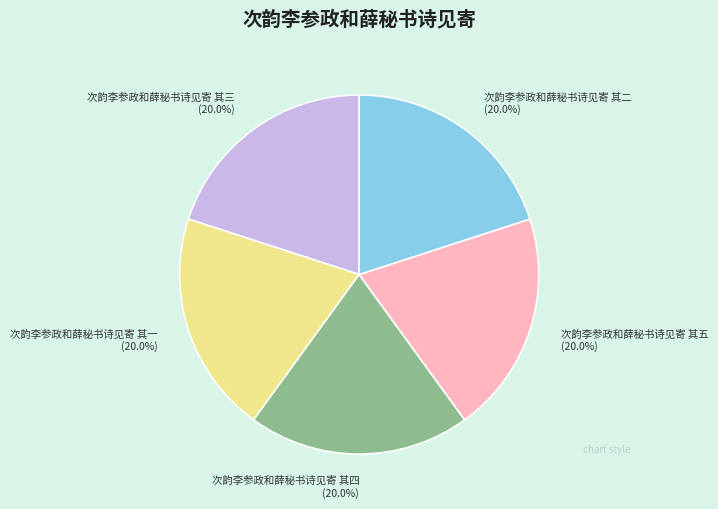

True or false: 次韵李参政和薛秘书诗见寄 其四 accounts for 12% of the total.

False